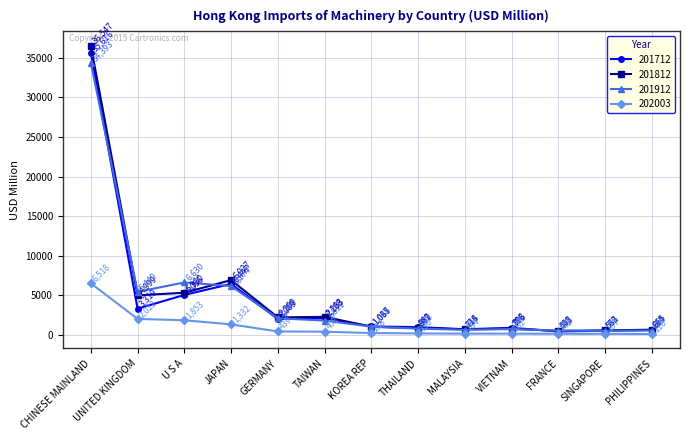

Does the chart have visible grid lines?

Yes